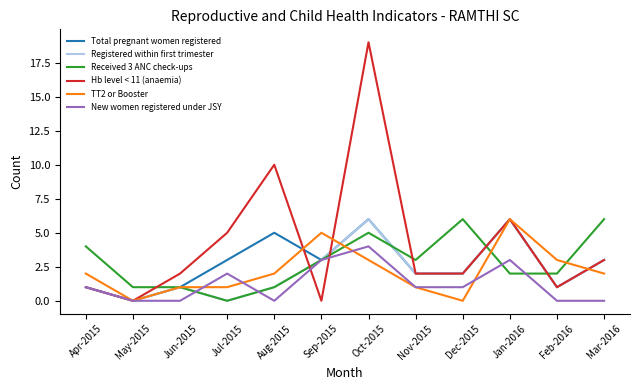

Is it true that Hb level < 11 (anaemia) equals 3 at Jan-2016?

False